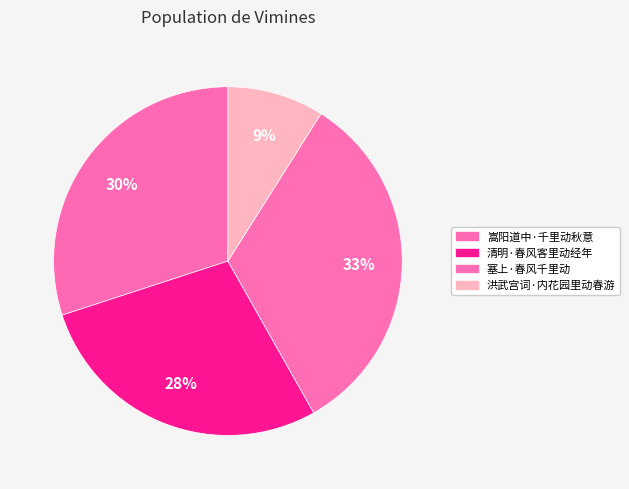

Combined, what portion of the pie is 塞上·春风千里动 and 洪武宫词·内花园里动春游?

41.8%